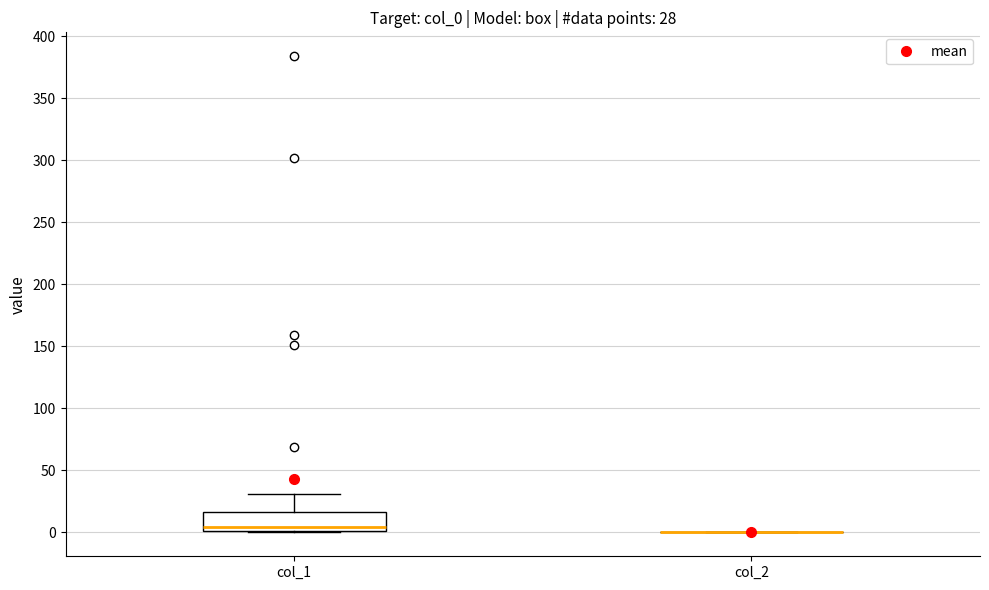

Comparing the boxes themselves (not the whiskers), which one is the tallest?

col_1